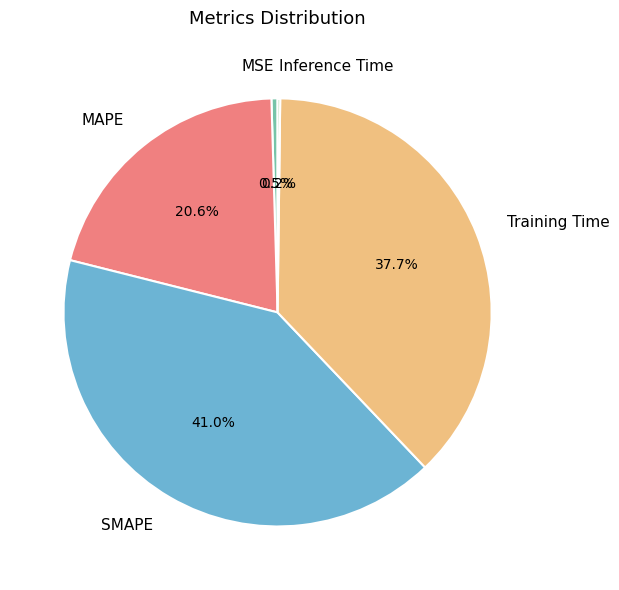

To the nearest percent, what is the difference between the largest and smallest slice percentages?

41%